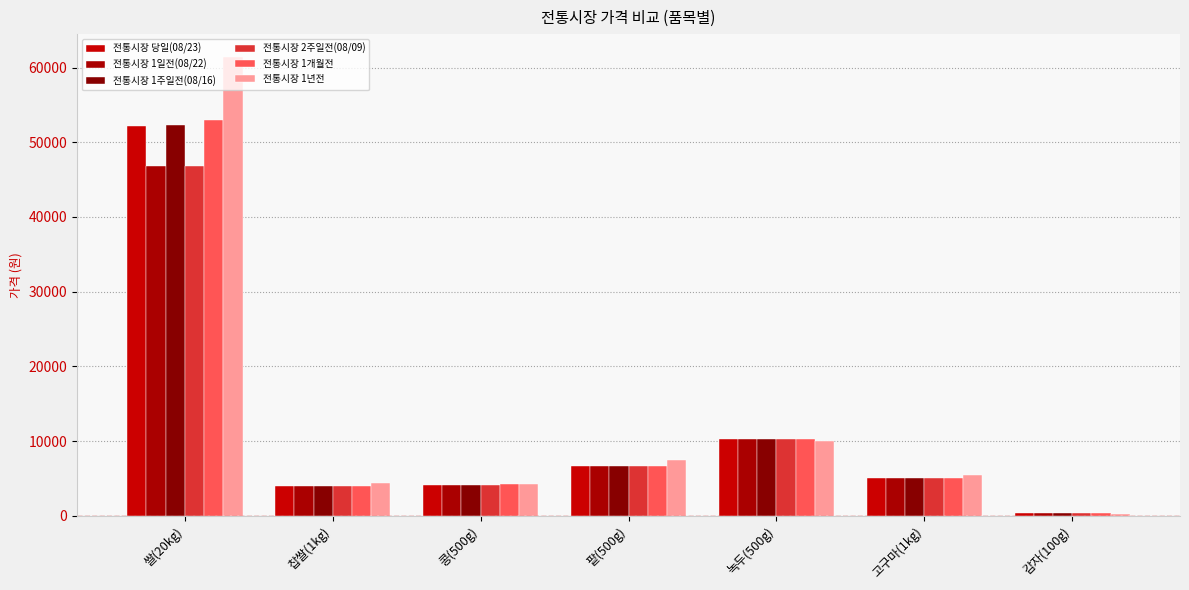

What is the sum of all 전통시장 1년전 values?

93138